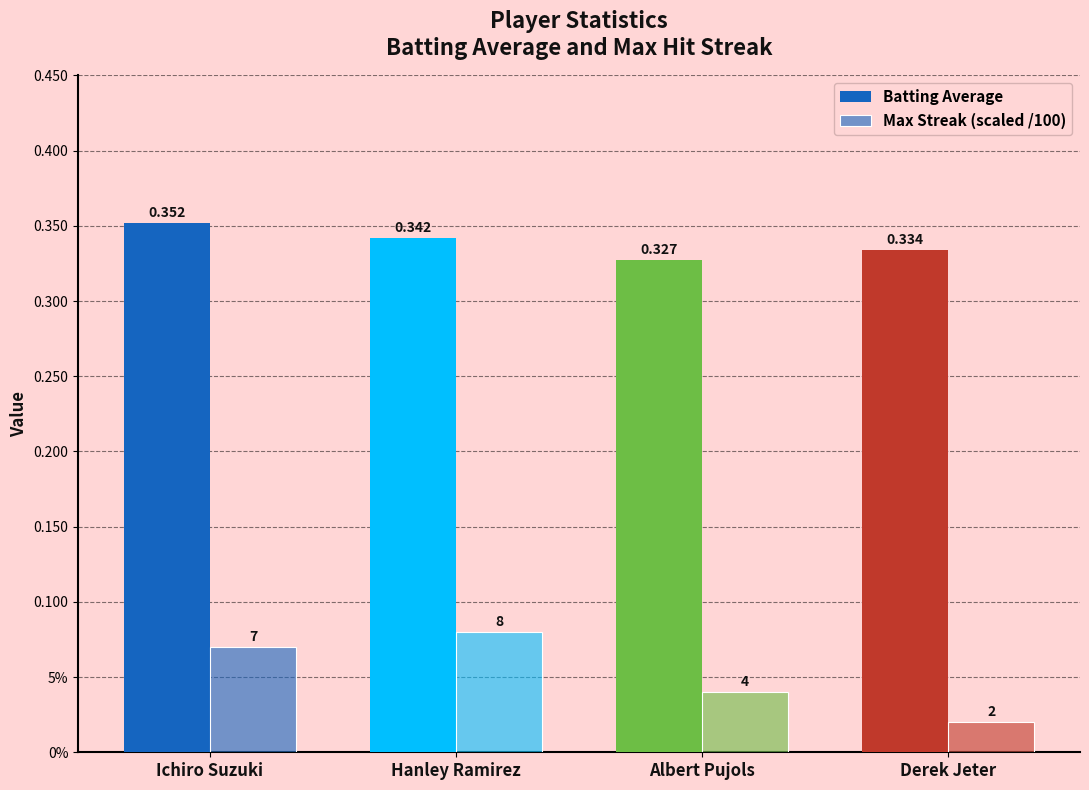

Does the chart contain stacked bars?

No